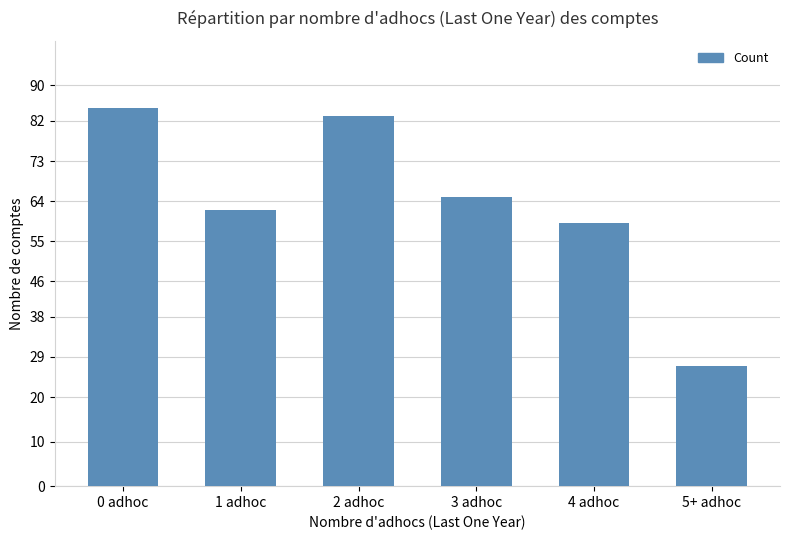

What position from the right is 0 adhoc?

6